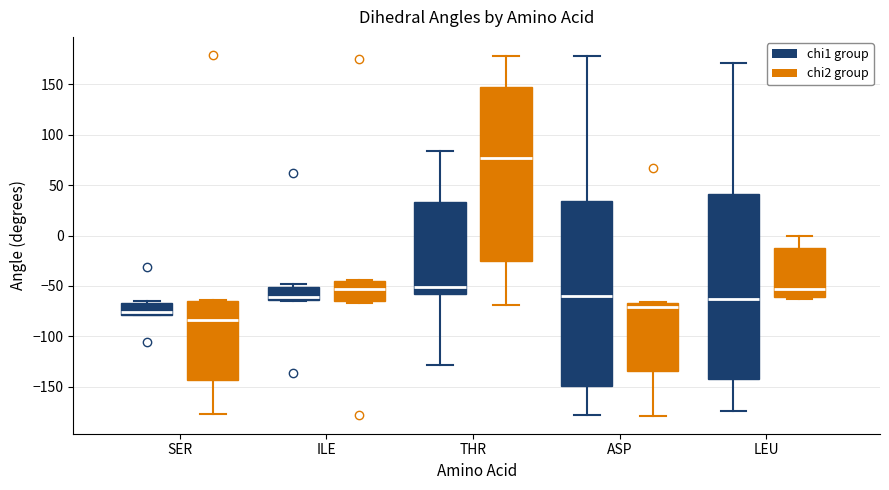

Reading left to right, read every box against the y-axis: the position of its median line, the range the box covers, and the ends of its whiskers. The values are not printed on the chart, so give them approximately, as read against the axis.

SER (chi1 group): median -75, box -80 to -65, whiskers -80 to -65 (just above the box's upper edge)
SER (chi2 group): median -85, box -145 to -65, whiskers -175 to -65
ILE (chi1 group): median -60, box -65 to -50, whiskers -65 to -50 (just above the box's upper edge)
ILE (chi2 group): median -55, box -65 to -45, whiskers -65 (just below the box's lower edge) to -45 (just above the box's upper edge)
THR (chi1 group): median -50, box -60 to 35, whiskers -130 to 85
THR (chi2 group): median 75, box -25 to 145, whiskers -70 to 175
ASP (chi1 group): median -60, box -150 to 35, whiskers -180 to 180
ASP (chi2 group): median -70, box -135 to -65, whiskers -180 to -65
LEU (chi1 group): median -65, box -140 to 40, whiskers -175 to 170
LEU (chi2 group): median -55, box -60 to -10, whiskers -65 to 0